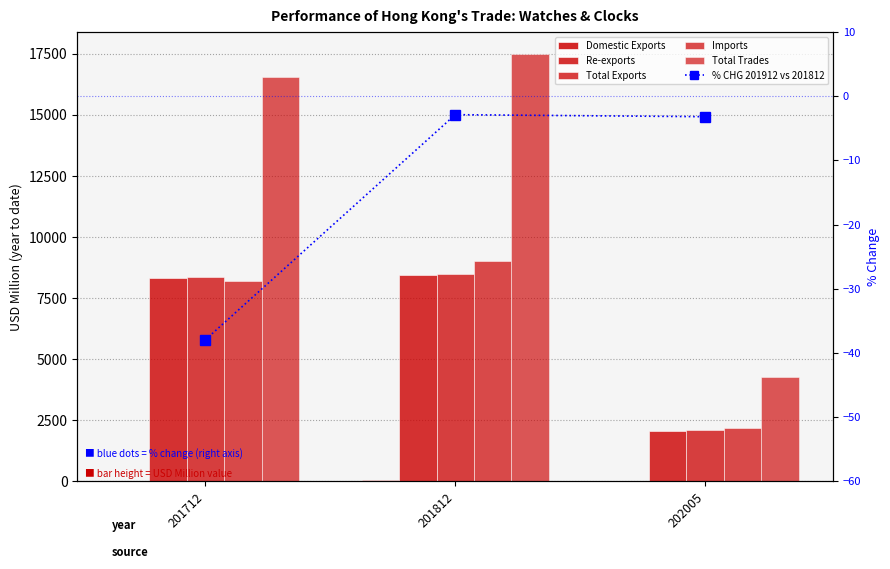

Is it true that Total Exports equals 8504.0 at 201812?

True